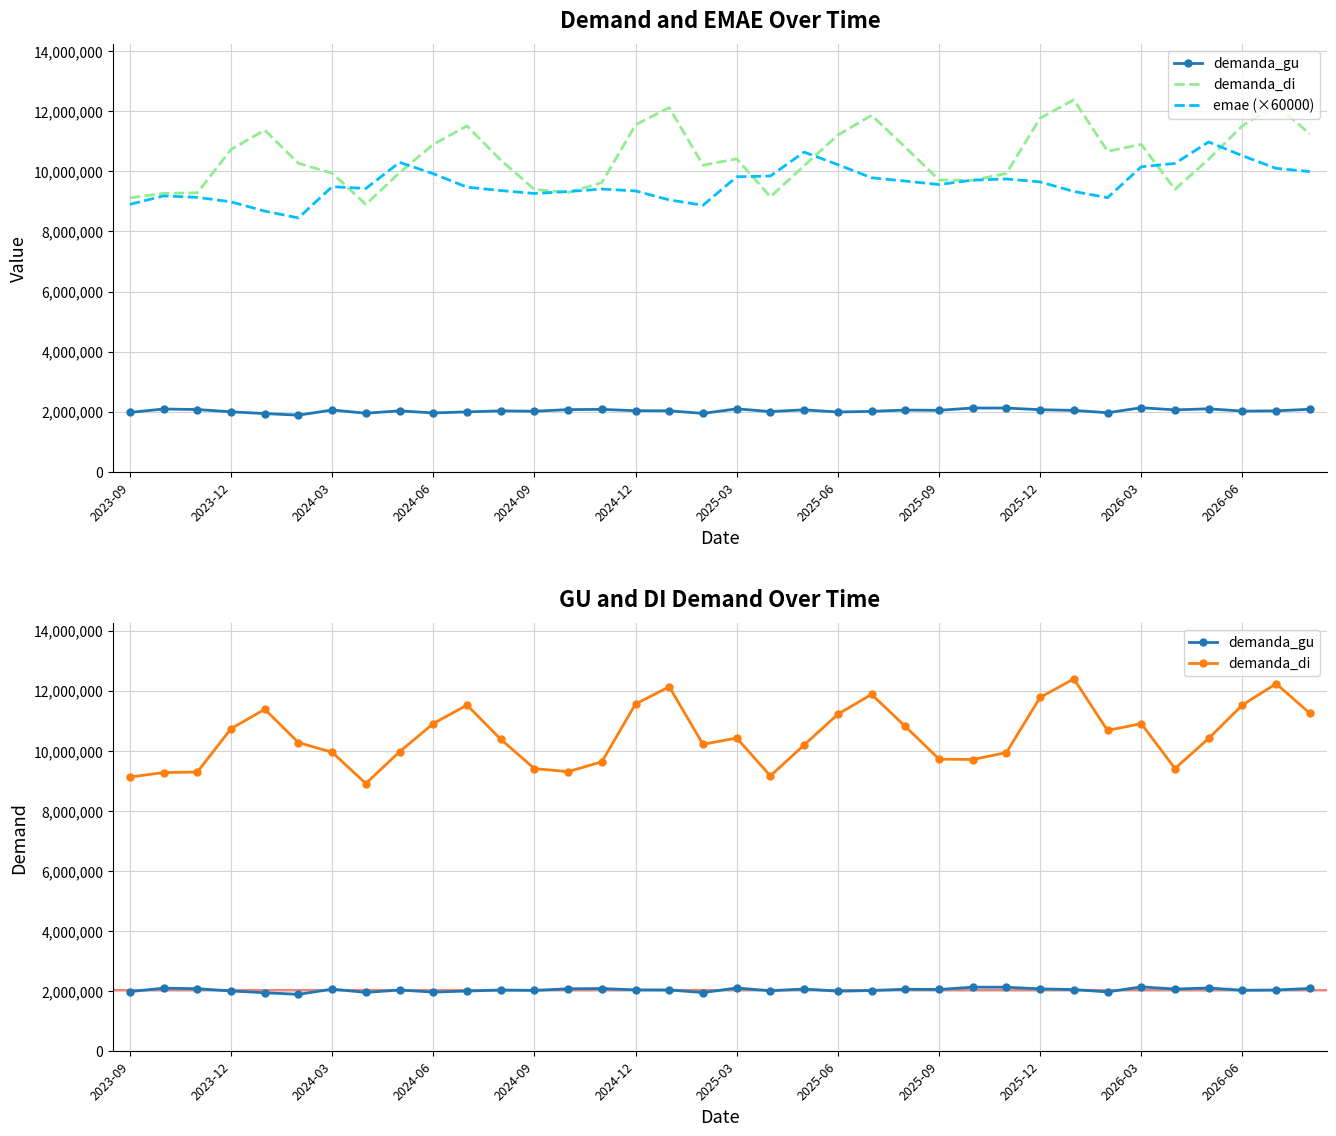

True or false: demanda_gu has a value of 2089864.9 at 2025-03.

True